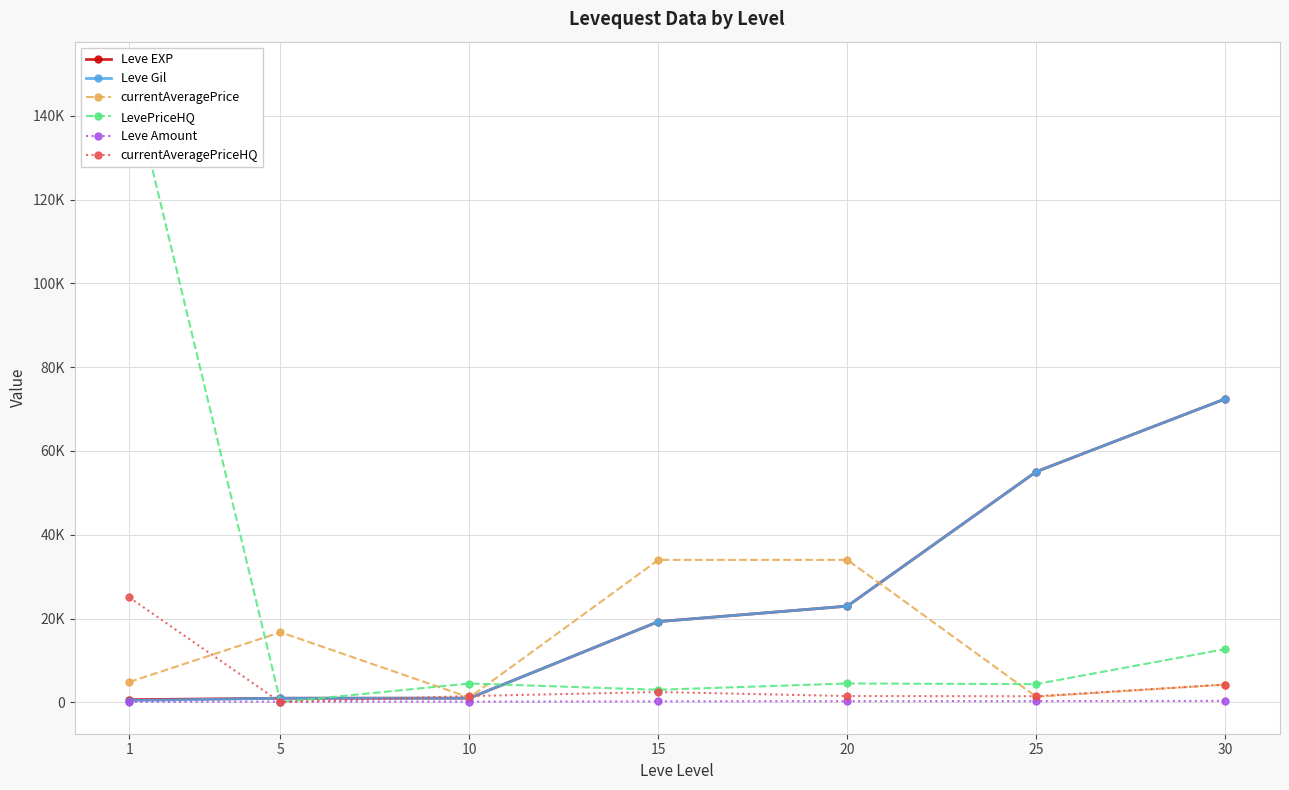

How many values in the LevePriceHQ series are below 4494?

3